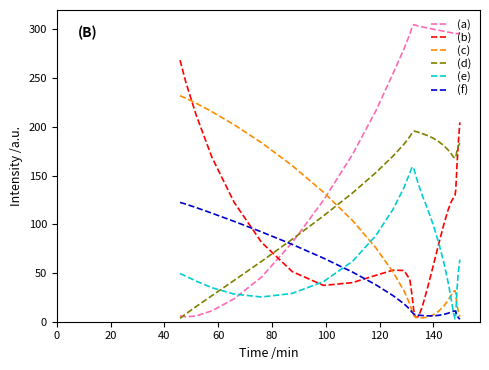

Rank the series by their maximum value, from highest to lowest.

(a), (b), (c), (d), (e), (f)